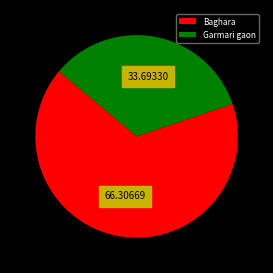

Is it true that Garmari gaon is 34% of the pie?

True